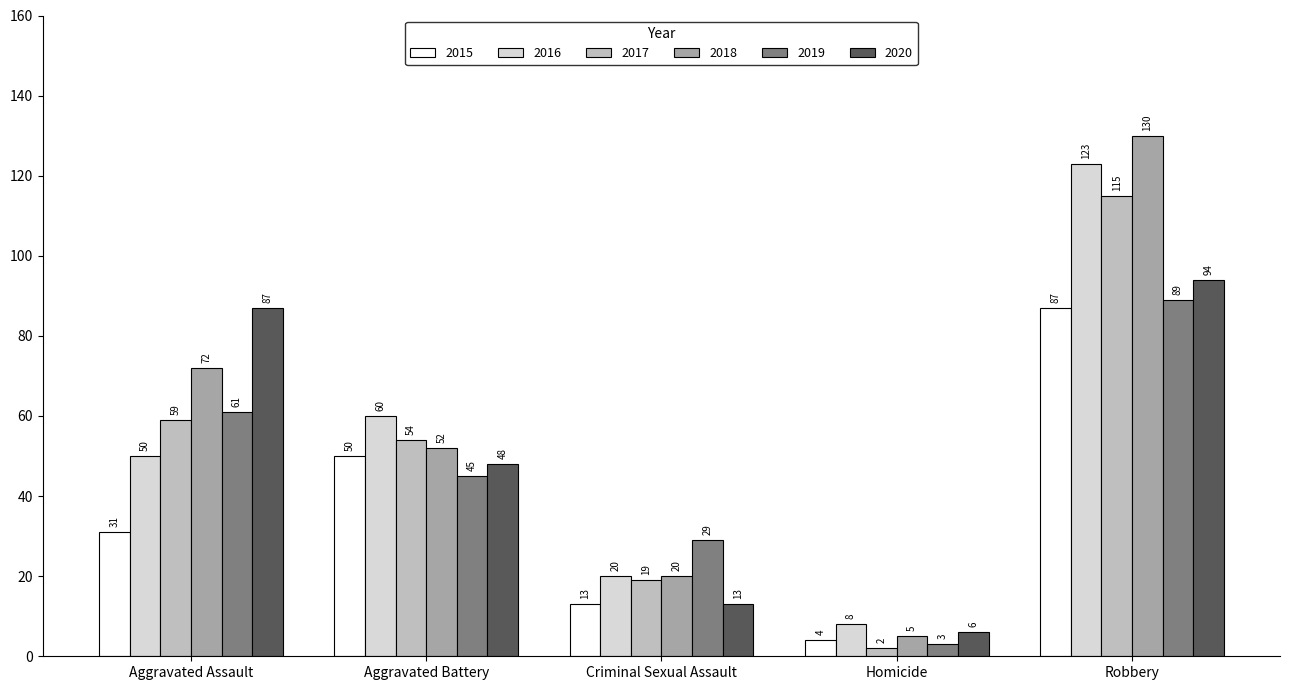

What is the total value across all series at Homicide?

28